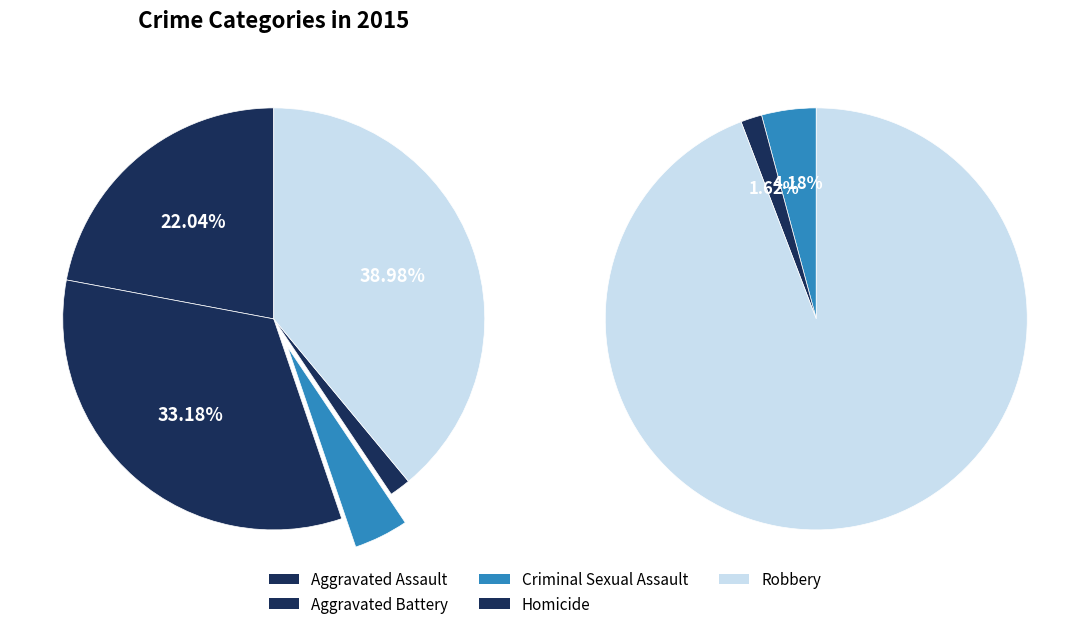

Which category has the smallest portion of the pie?

Homicide